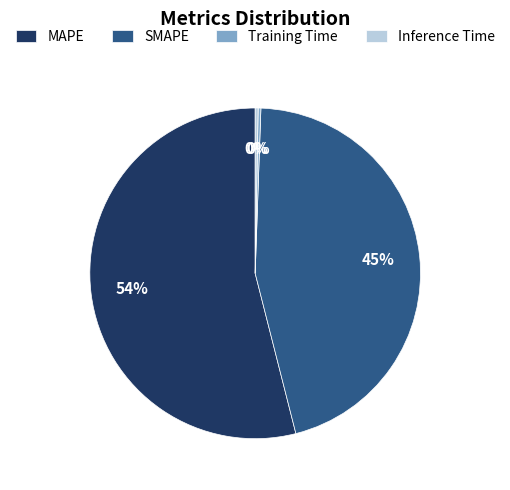

Is it true that Inference Time is 0% of the pie?

True